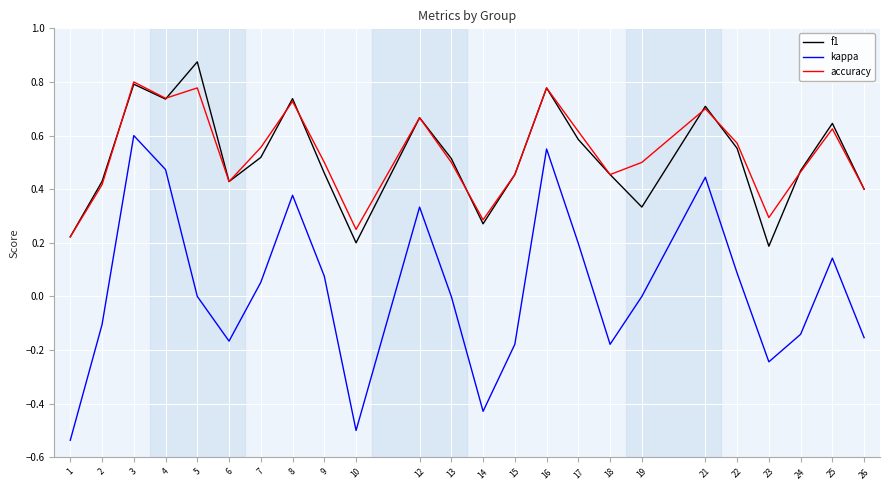

At which label is f1 closest to 0?

23